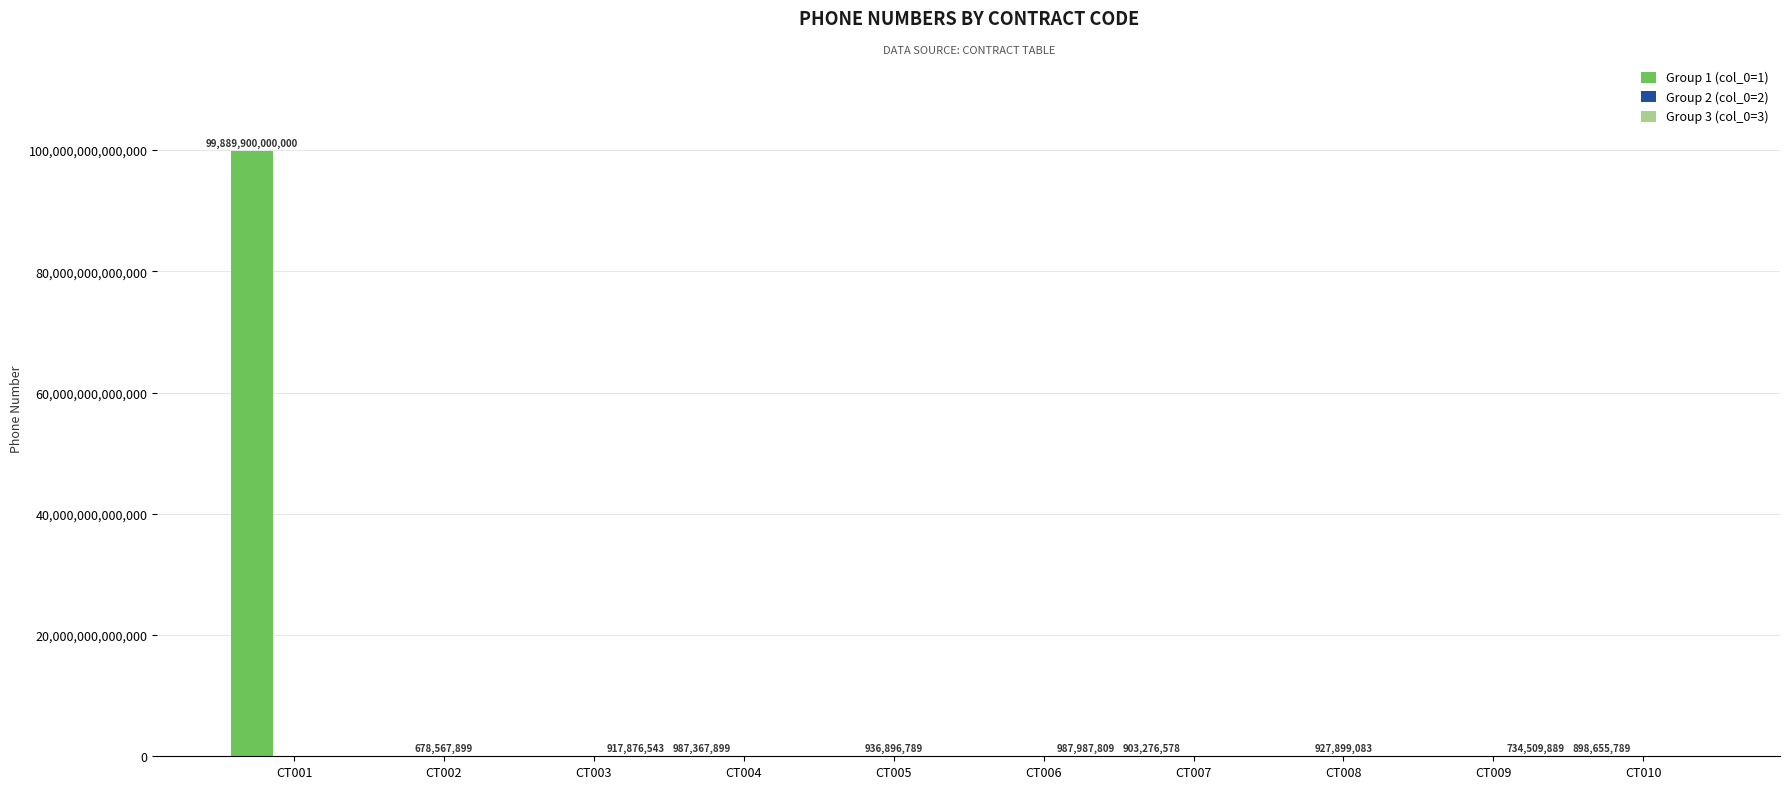

Which label corresponds to the largest value in the chart?

CT001